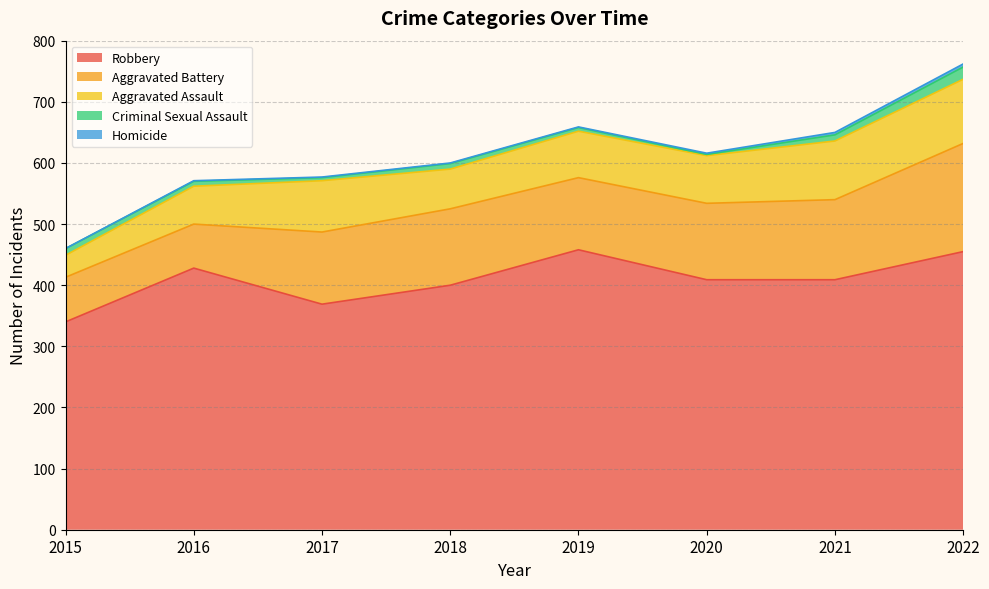

What is the minimum value for Robbery?

340